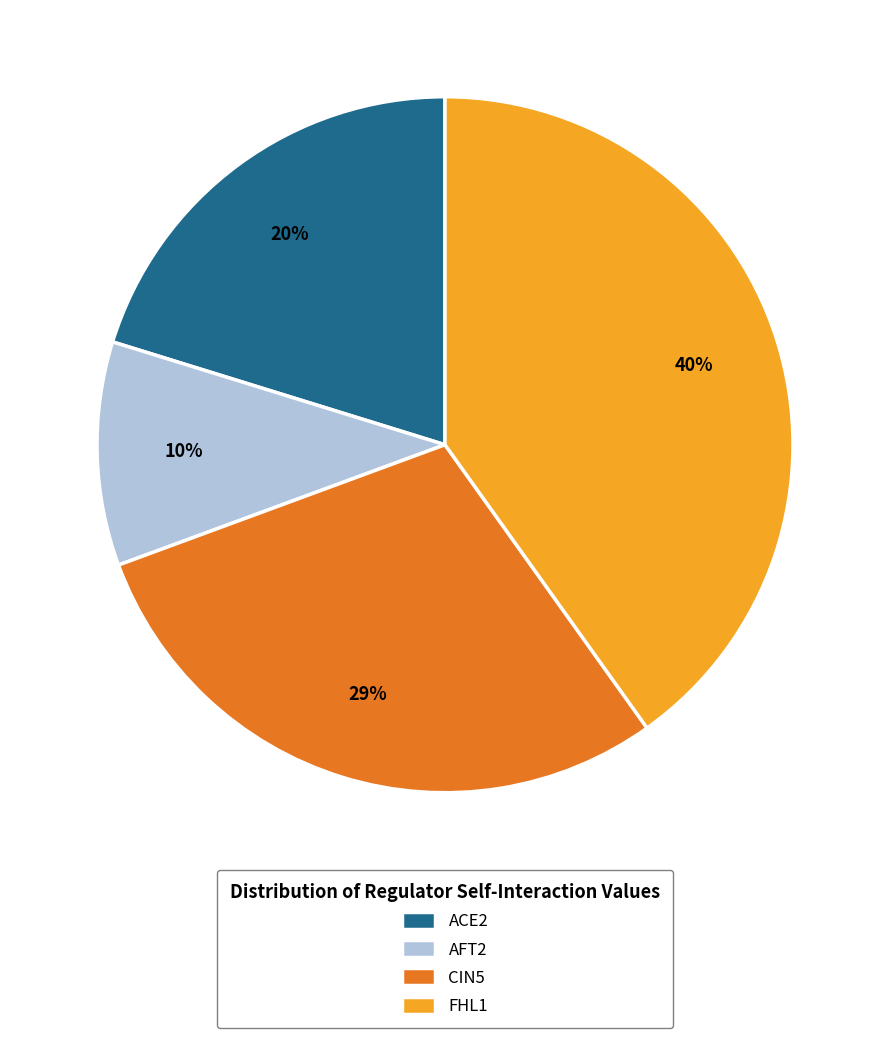

Count the number of slices in the pie.

4